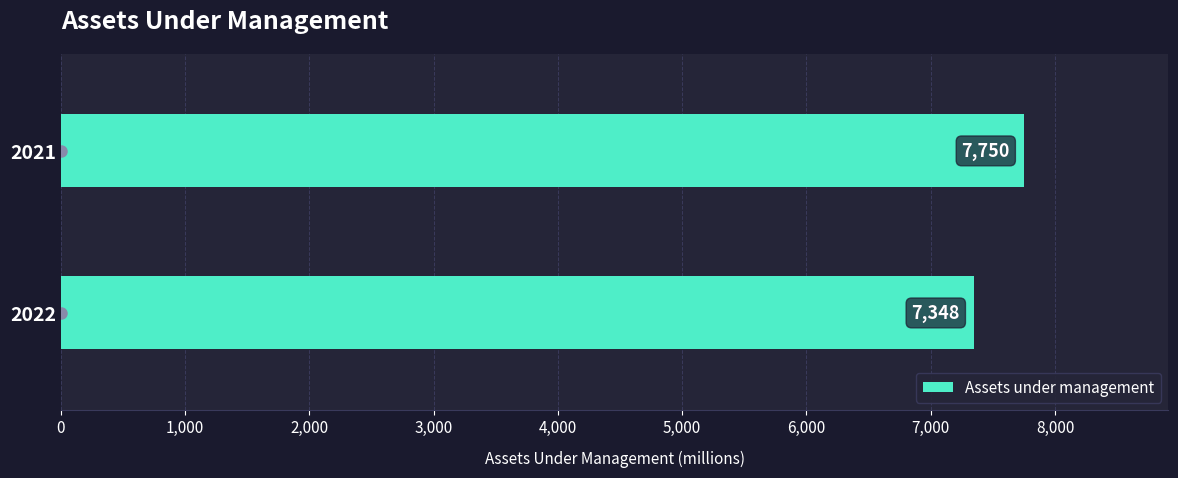

How many values are below 7750?

1